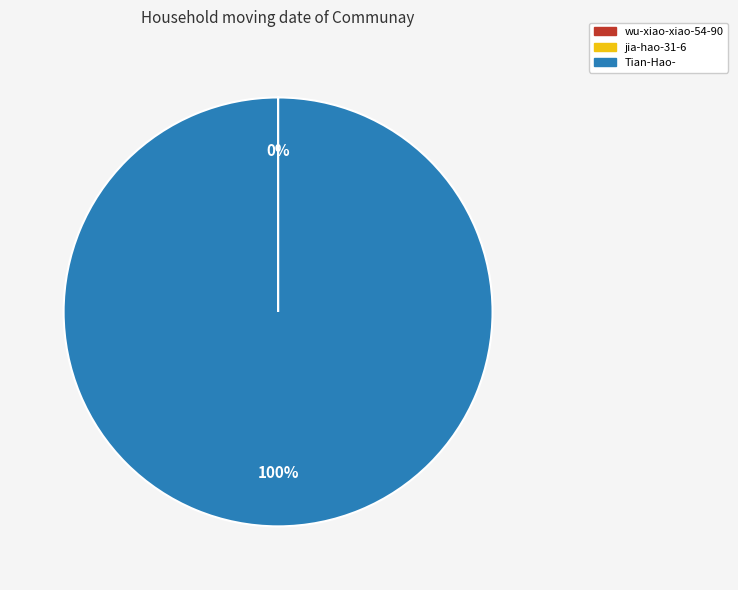

Does any single category account for the majority?

Yes